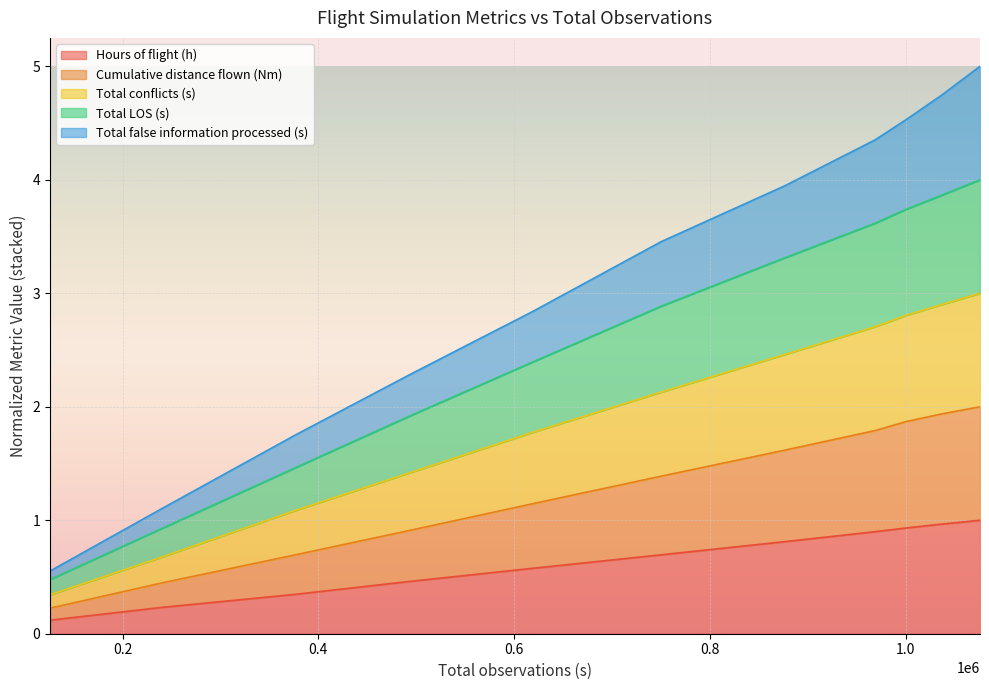

What is the maximum value for Hours of flight (h)?

1.0